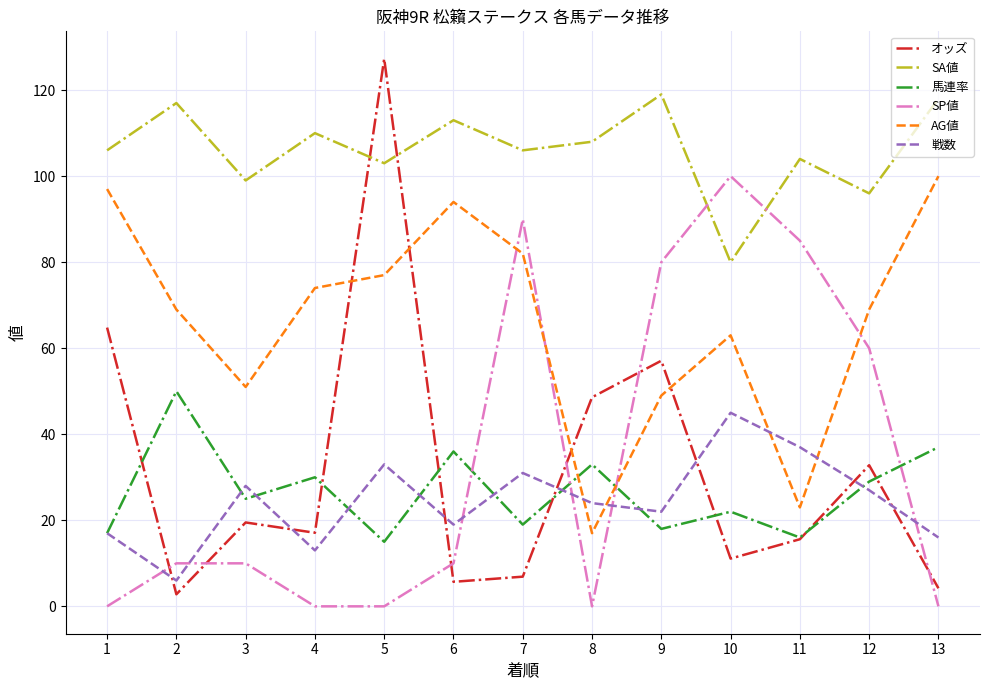

Between 5 and 7, which series saw the biggest shift?

オッズ